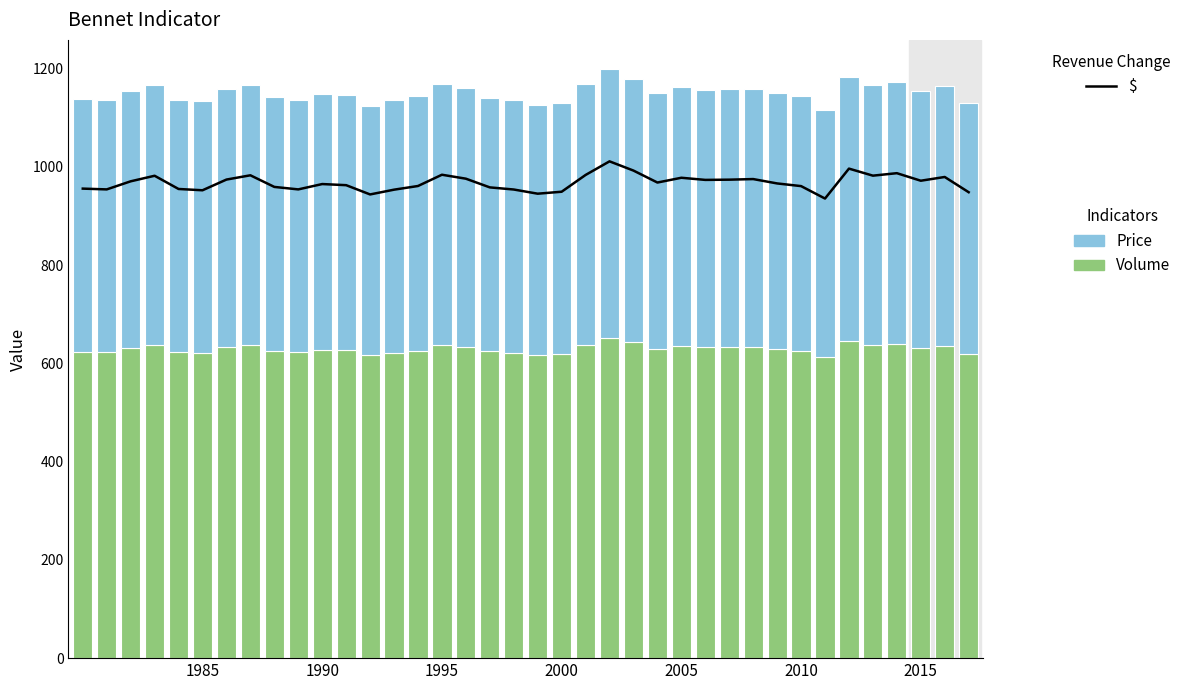

Is it true that Price equals 529.5 at 33?

True